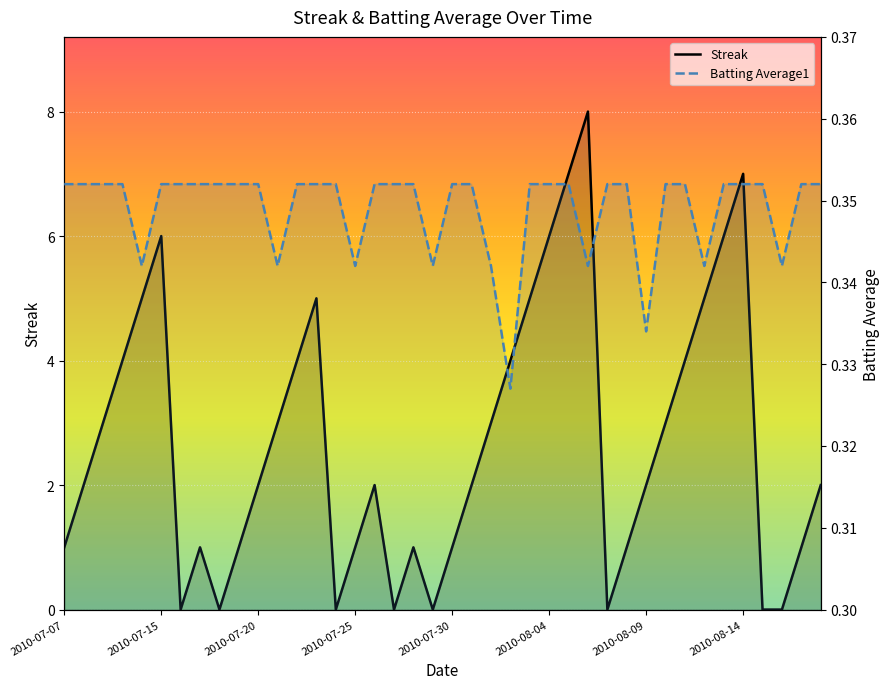

At 2010-07-15, list the series in order from largest to smallest.

Streak, Batting Average1